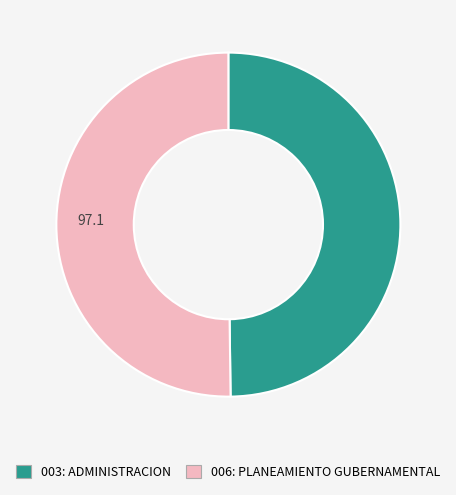

The 006: PLANEAMIENTO GUBERNAMENTAL slice represents 45% of the pie. True or false?

False